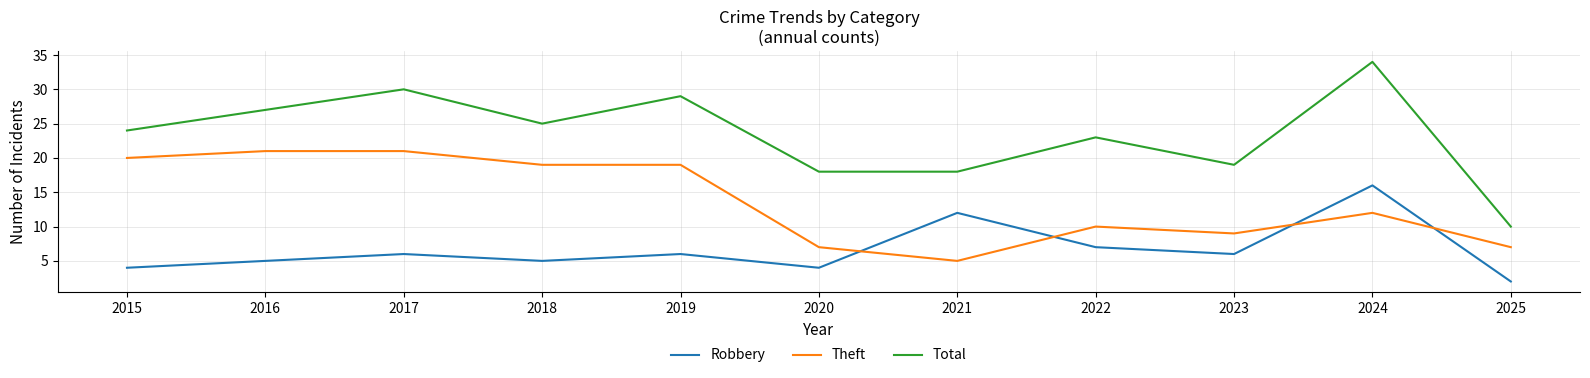

Where is Theft nearest to the value 13?

2024